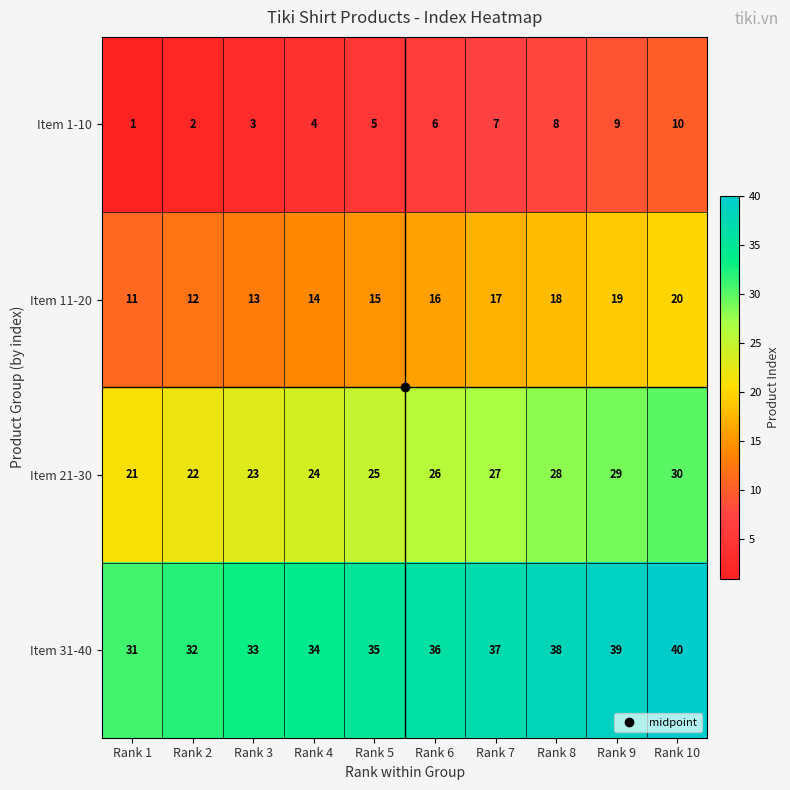

At which category is the sum across all series the highest?

Rank 10